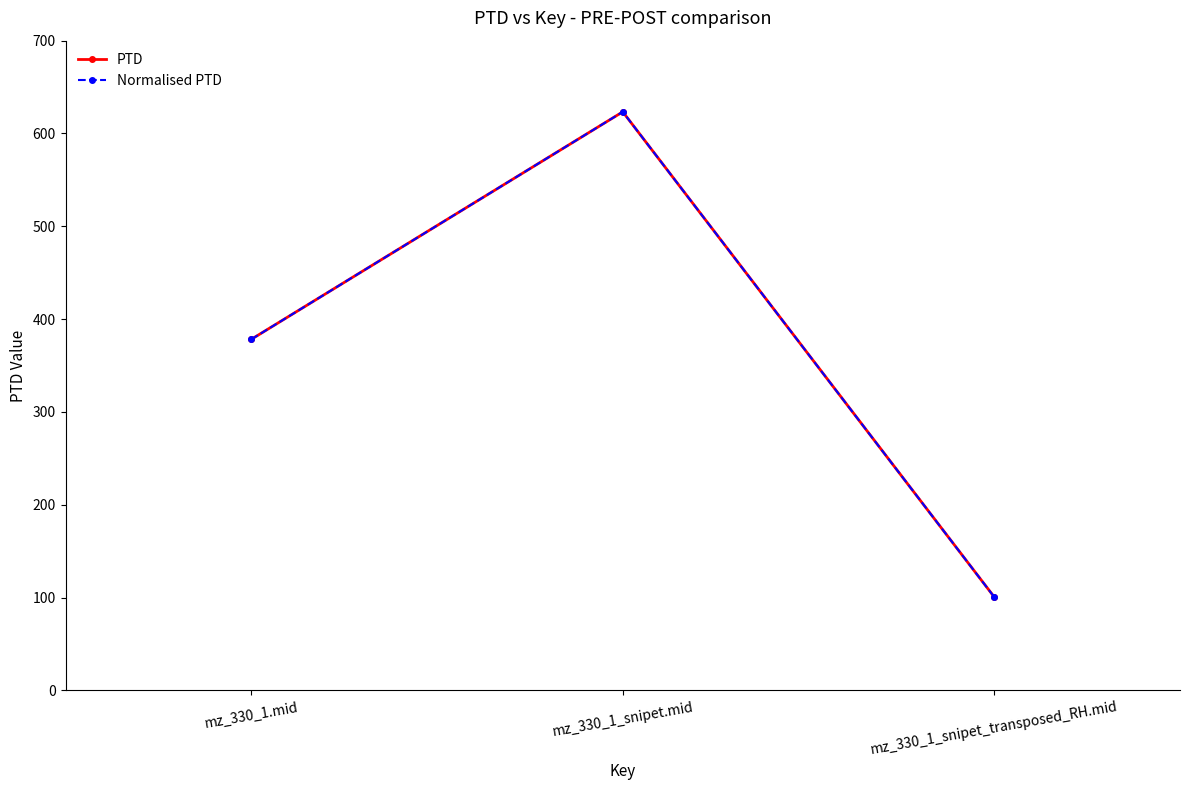

Rank the series at mz_330_1.mid from highest to lowest value.

PTD, Normalised PTD